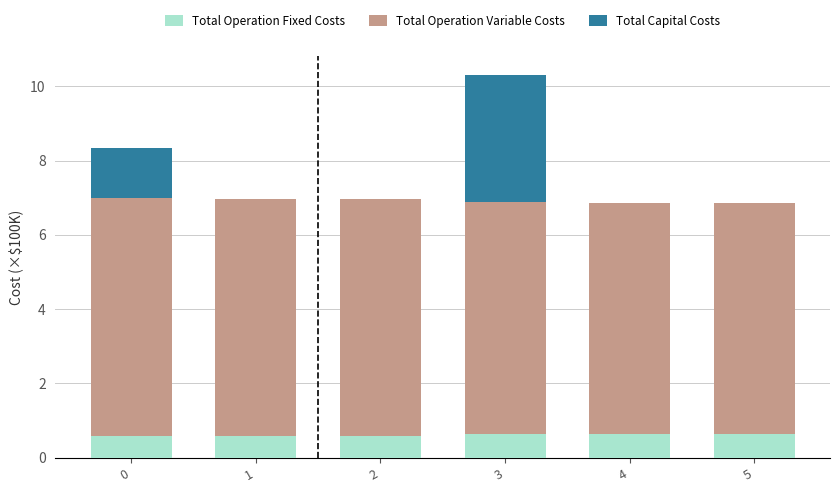

What is the total value across all series at 5?

6.8